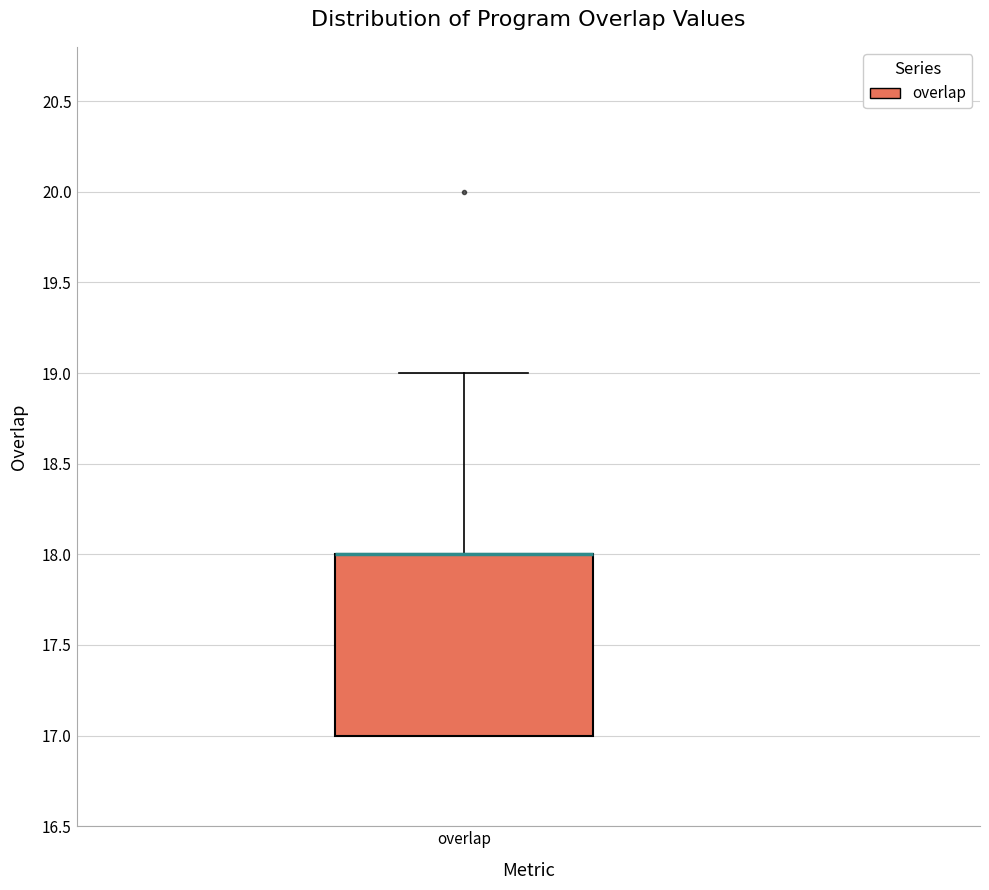

Transcribe this box plot: give where the median line is, the range the box spans, and where the two whiskers end, as read against the y-axis. The values are not printed on the chart, so give them approximately, as read against the axis.

median 18 (drawn on the box's upper edge), box 17 to 18, whiskers 17 to 19